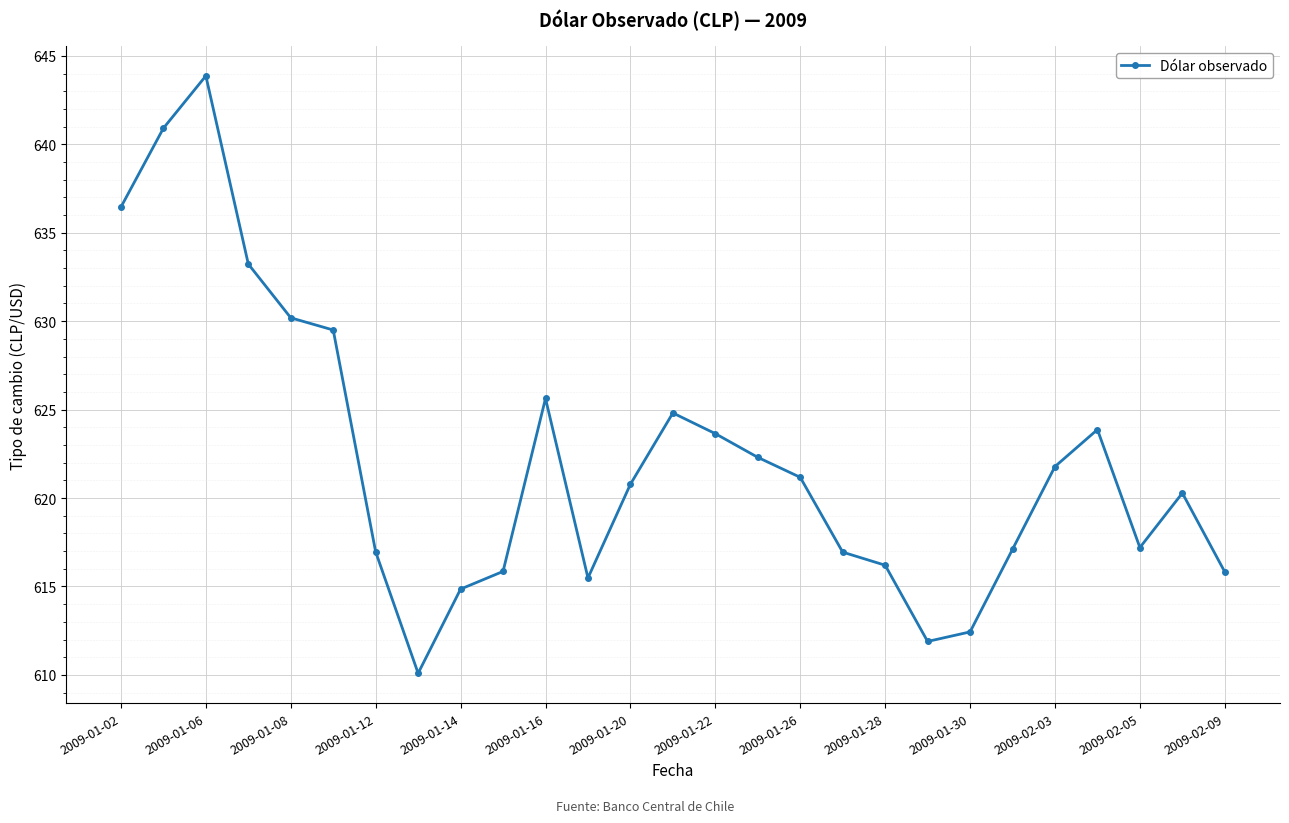

What is the value of the 21st point from the left?

612.4